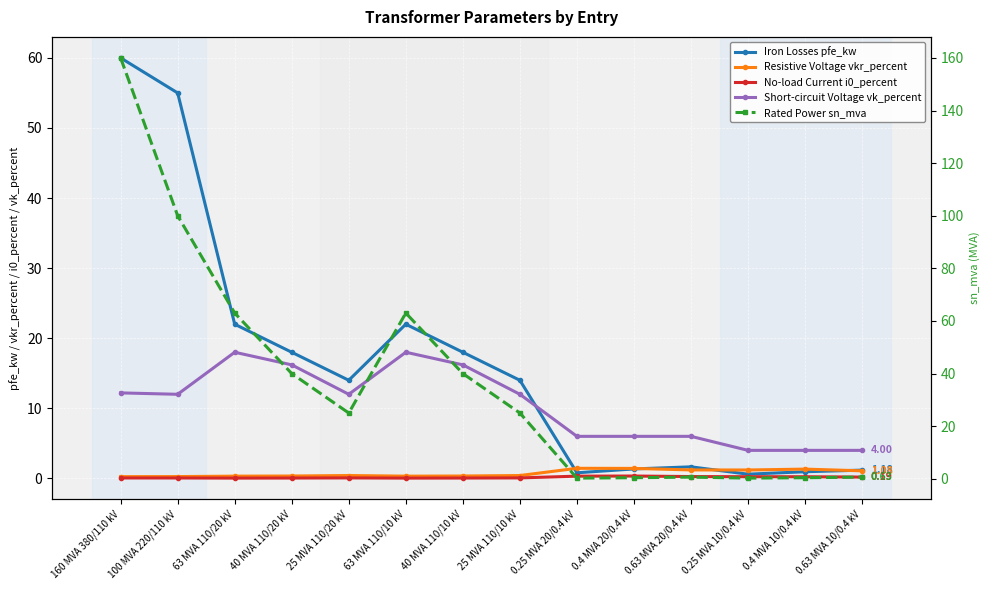

What is the value of the Iron Losses pfe_kw point at the 6th from the left?

22.0